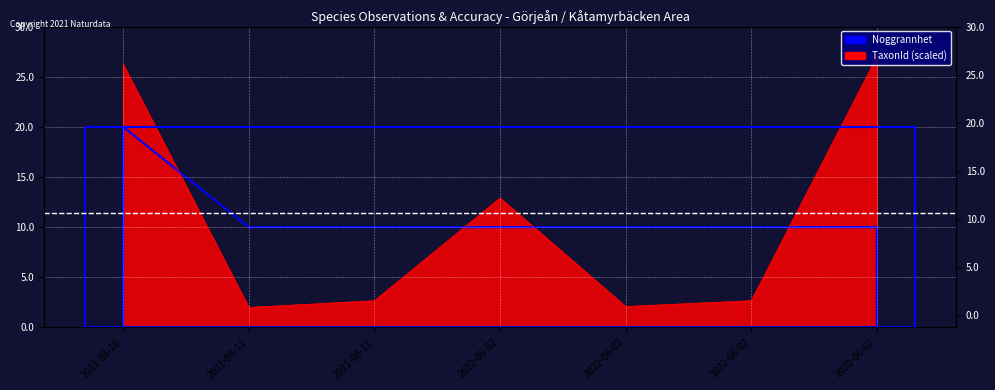

Which category has the lowest value across all series?

2021-08-11